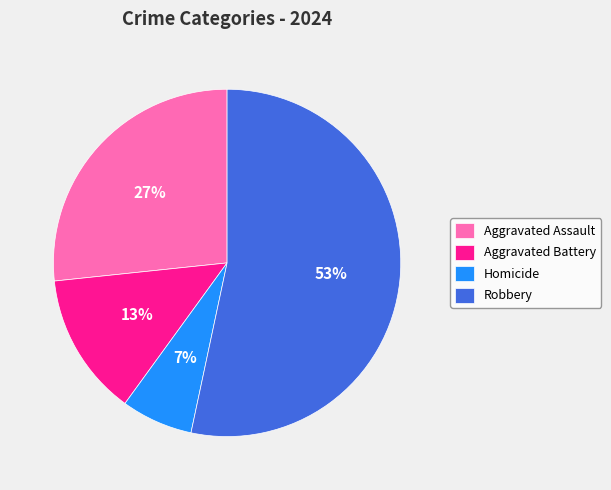

What percentage is the Homicide slice, to the nearest percent?

7%